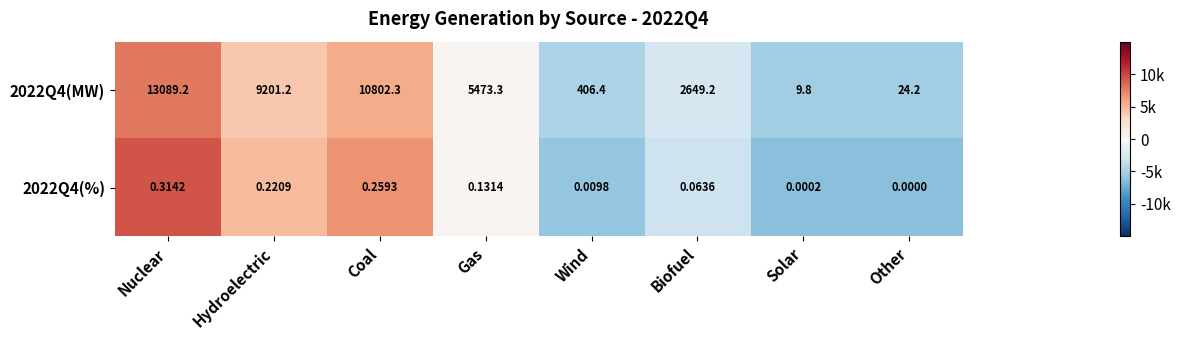

Rank the series by their average value, from highest to lowest.

2022Q4(MW), 2022Q4(%)